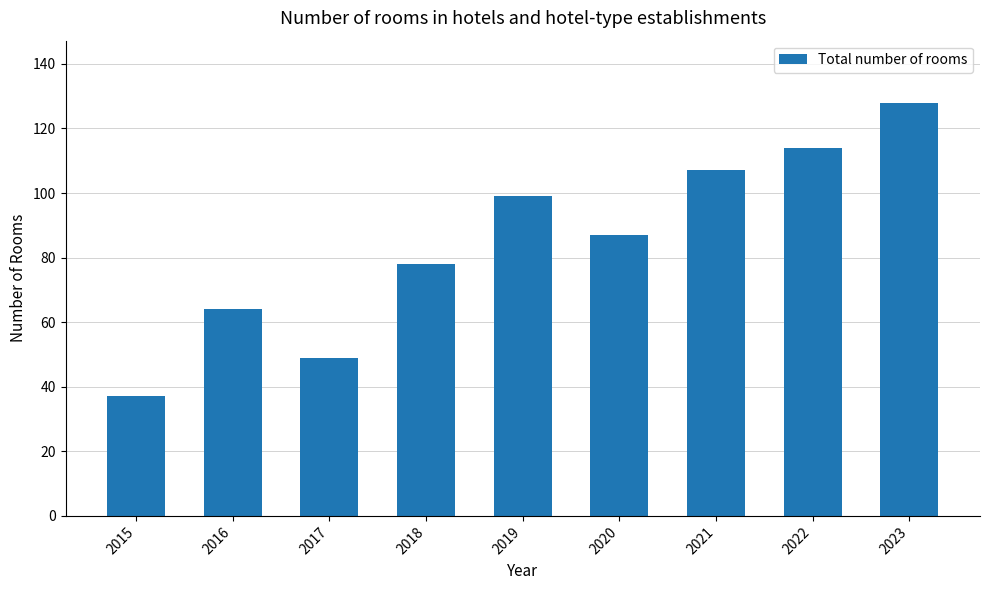

What is the value of the 6th bar from the left?

87